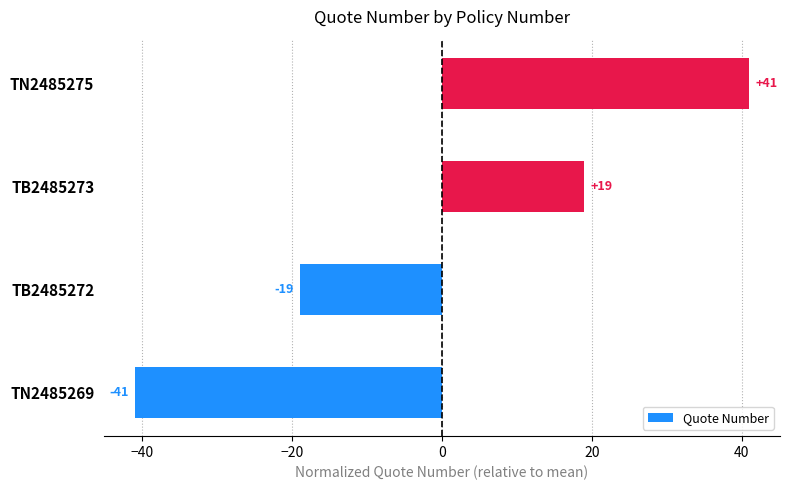

How many values are between -19 and 41?

3